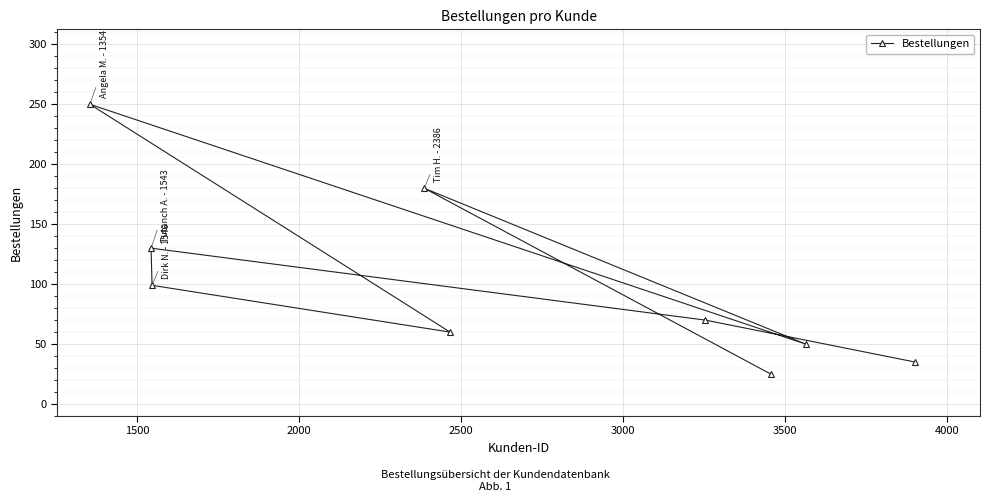

What is the difference between the second highest and second lowest values?

145